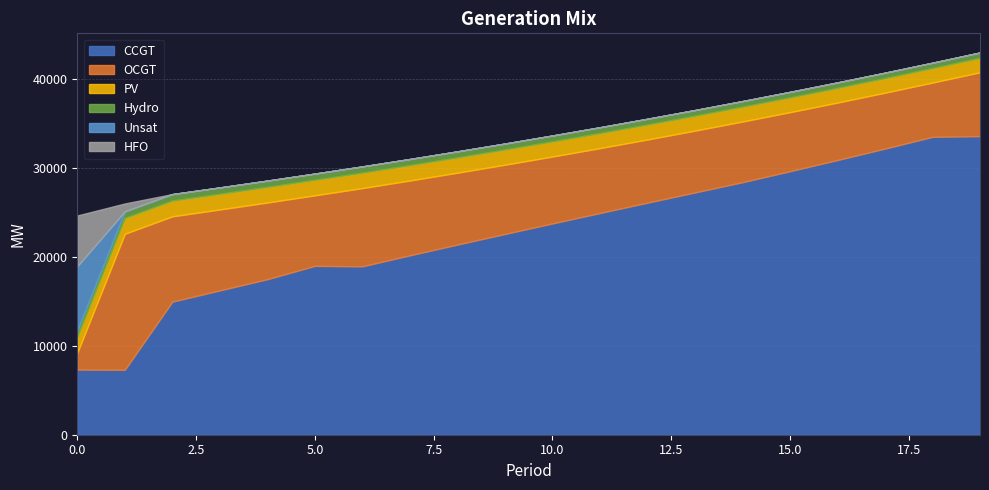

How many data points in Hydro are less than 667?

10